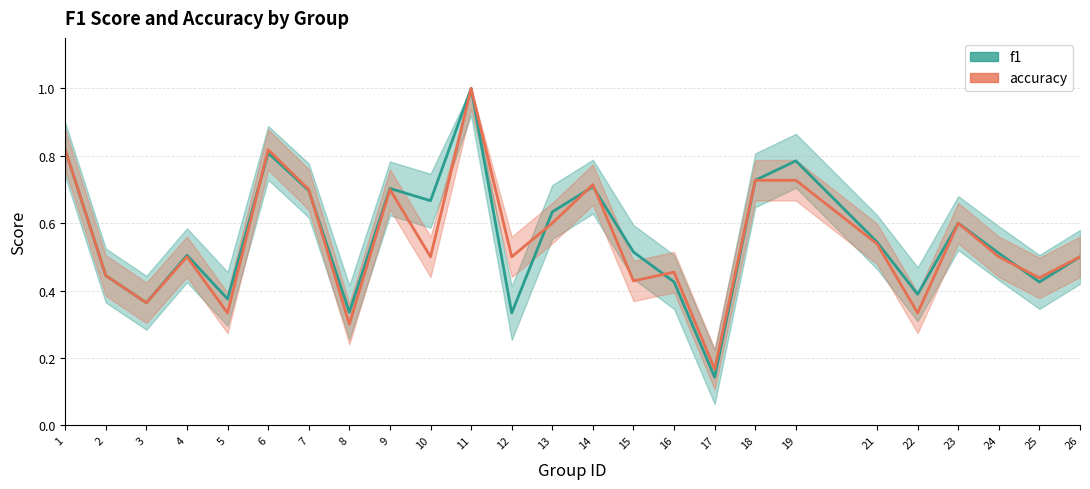

Which series has the largest range (max minus min)?

f1